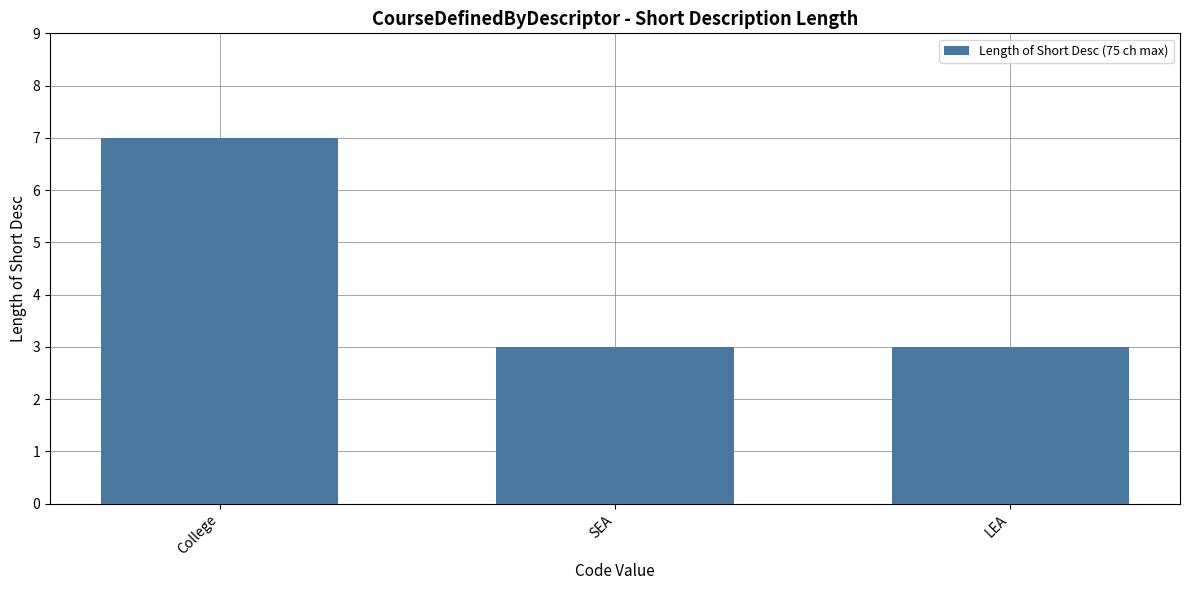

What is the approximate value at College?

7